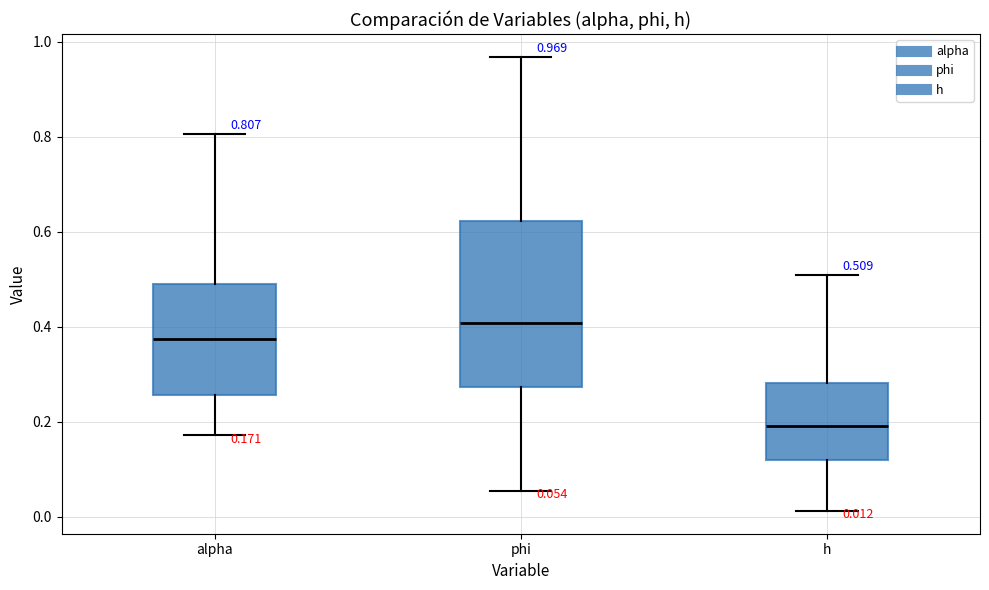

Which box's median line is the lowest?

h